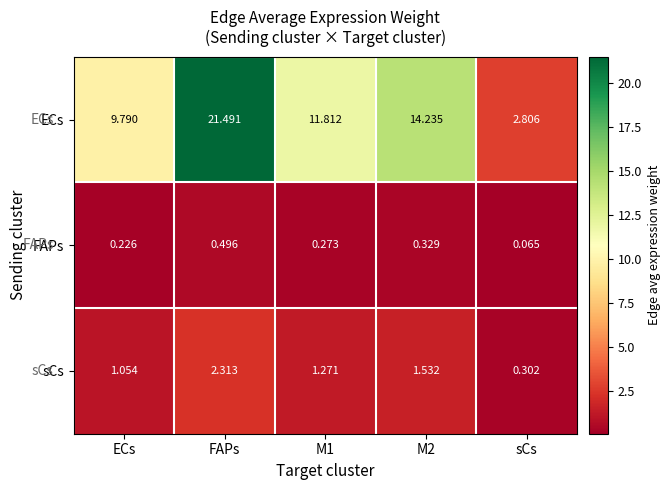

What is the total value across all series at sCs?

3.2